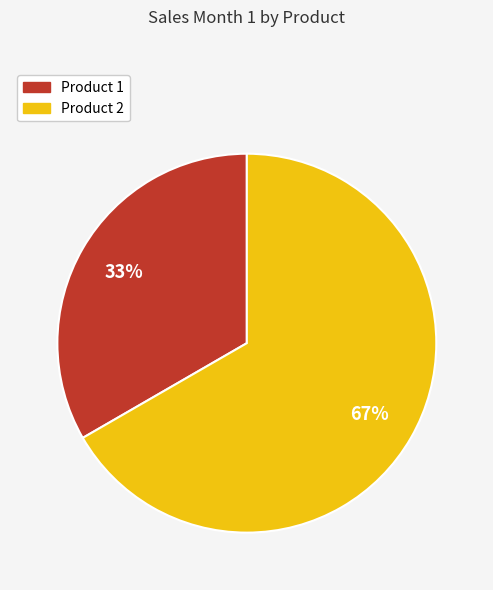

The Product 2 slice represents 59% of the pie. True or false?

False